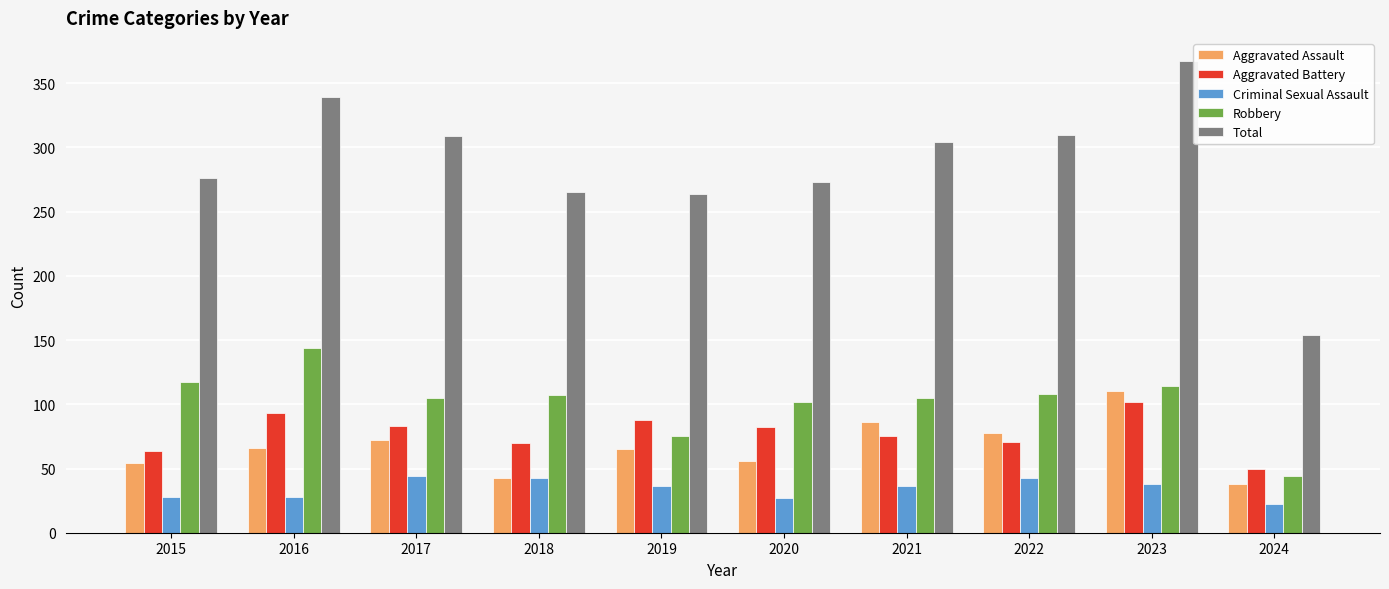

The value of Aggravated Battery at 2016 is 143. True or false?

False